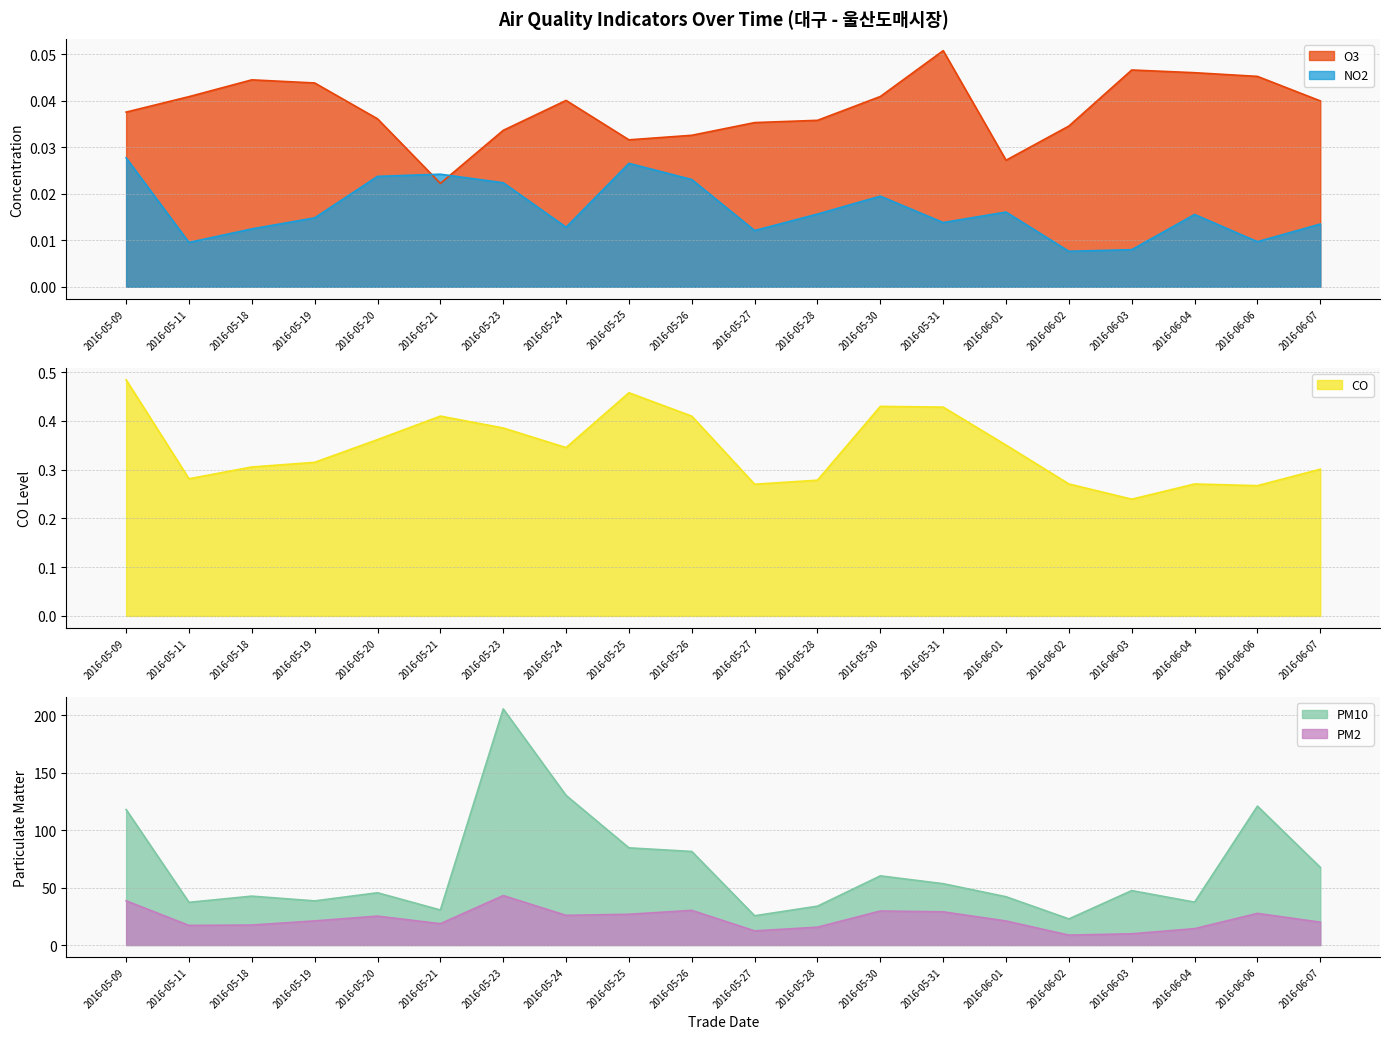

At which category does PM10 reach its first local peak?

2016-05-18